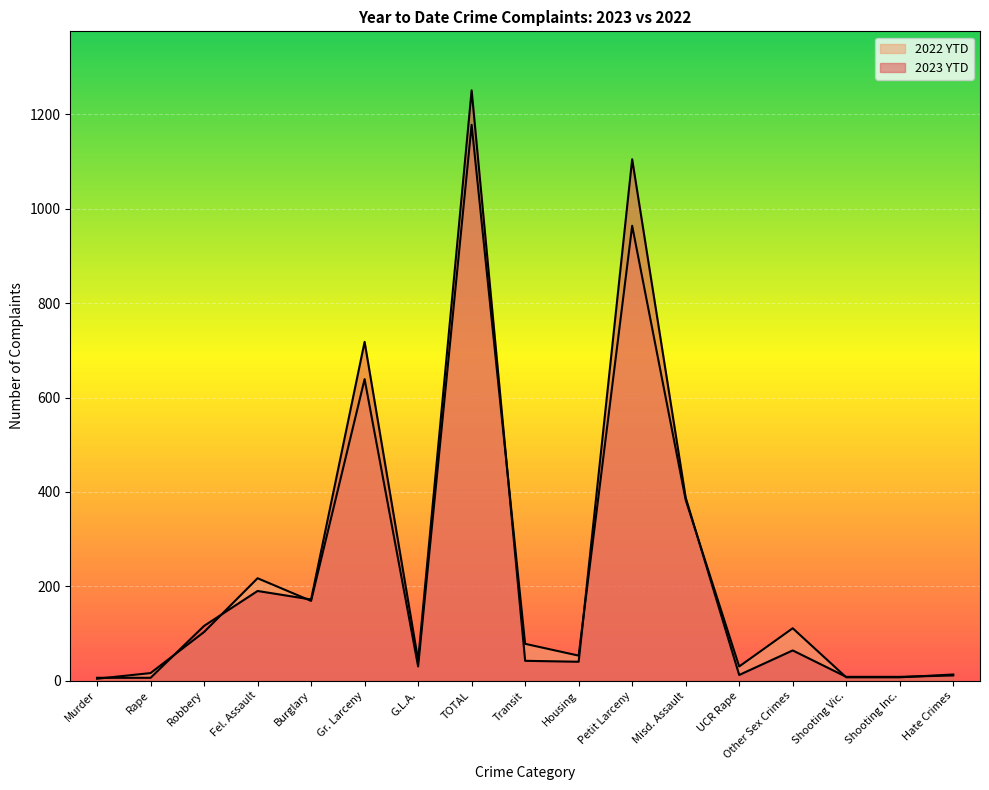

In 2022 YTD, how many points are higher than both neighbors (excluding endpoints)?

5